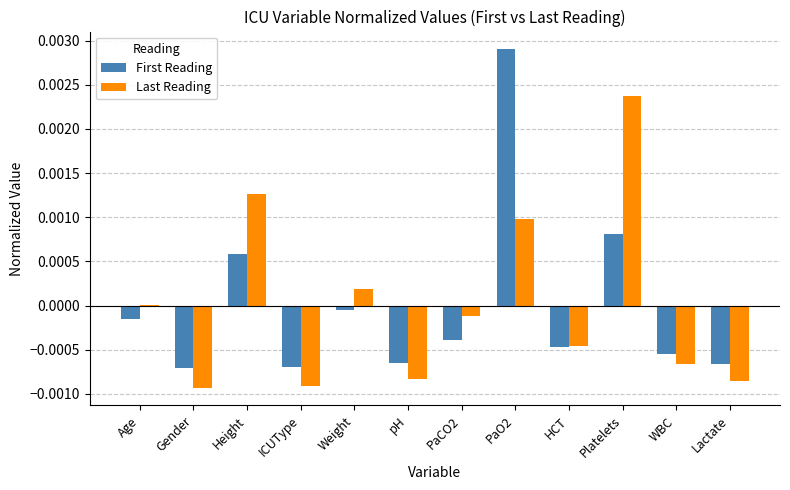

At which label does First Reading first exceed 0?

Height